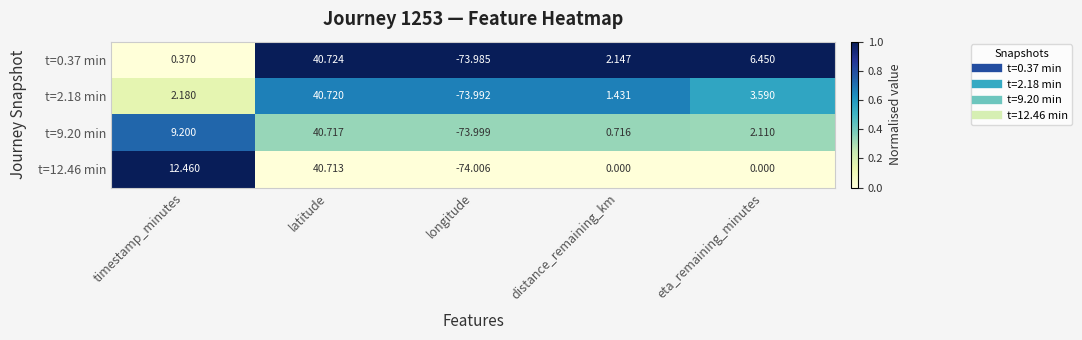

What is the total value across all series at timestamp_minutes?

24.2